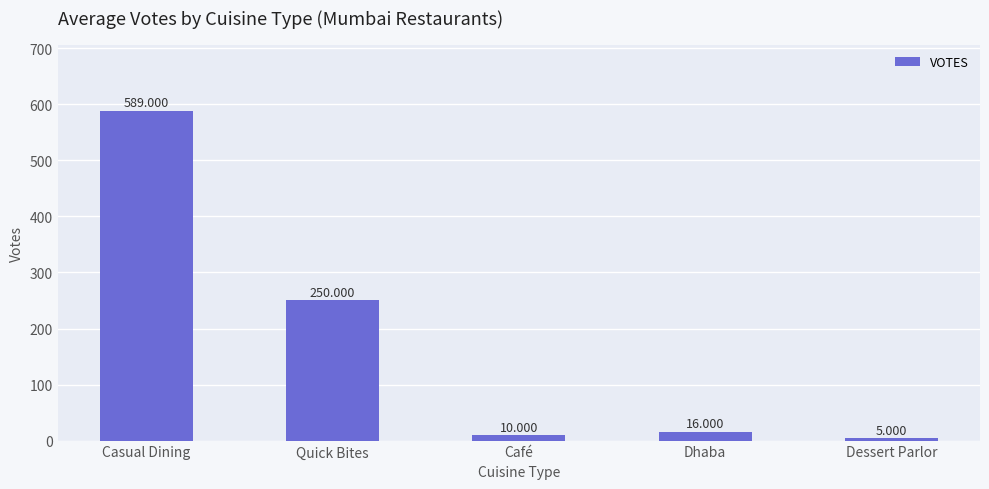

How many bars are there in total?

5